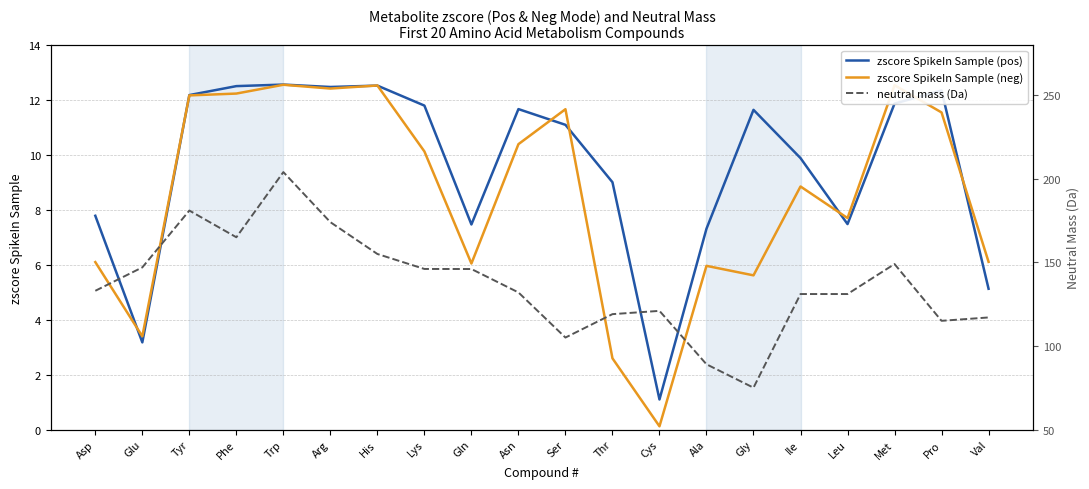

At which label is zscore SpikeIn Sample (pos) closest to 6?

Val